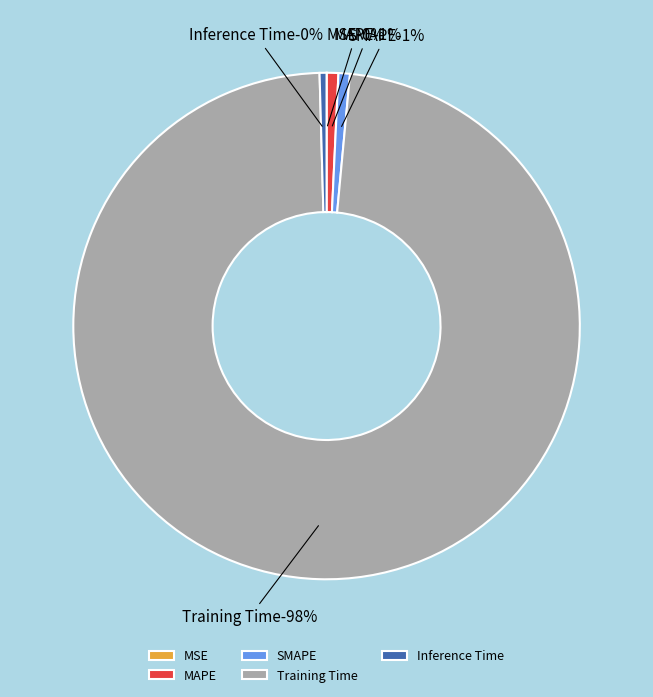

How many slices are in this pie chart?

5